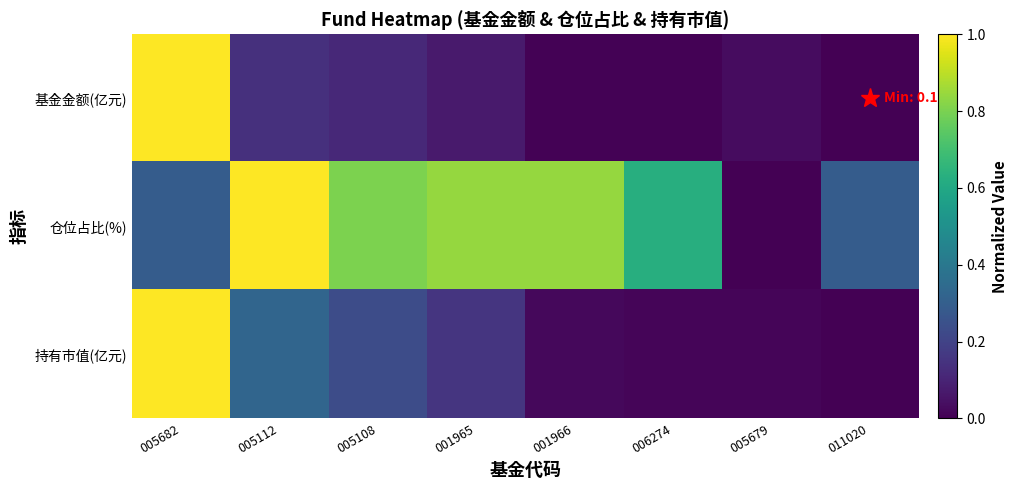

At which category does the chart reach its peak across all series?

005682